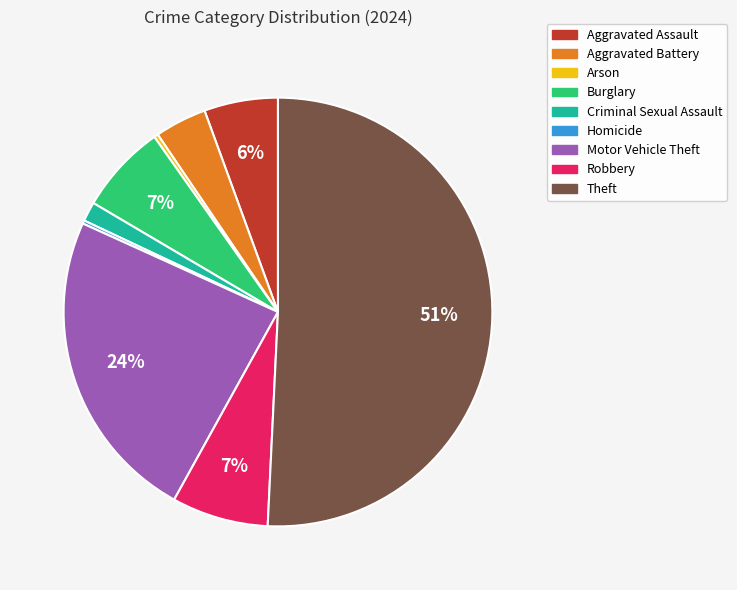

True or false: Criminal Sexual Assault accounts for 1% of the total.

True